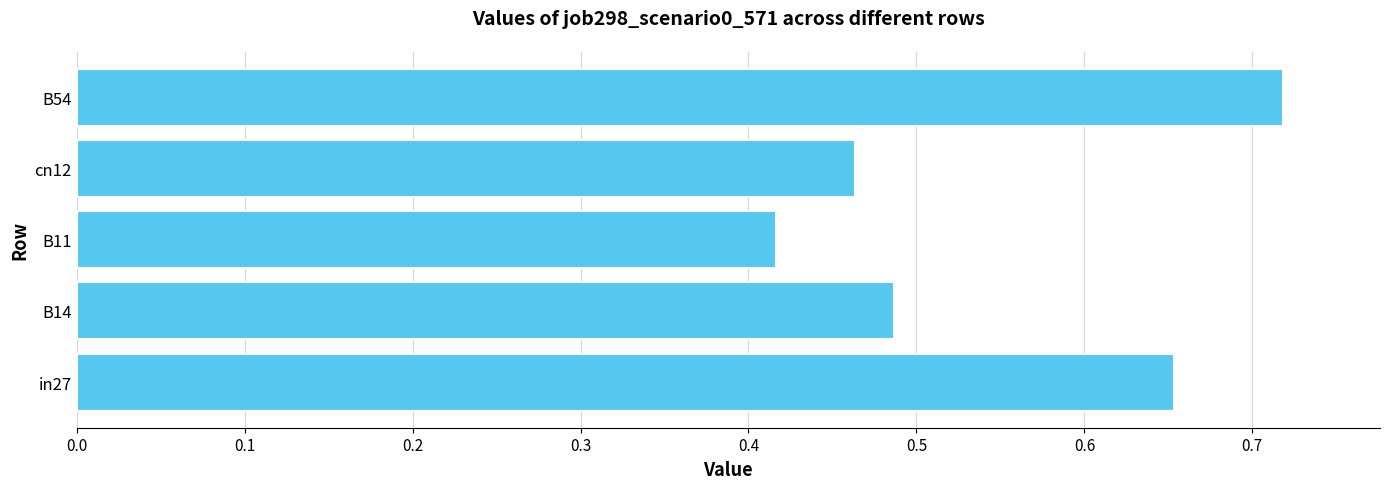

What is the change in value from B14 to B54?

+0.2